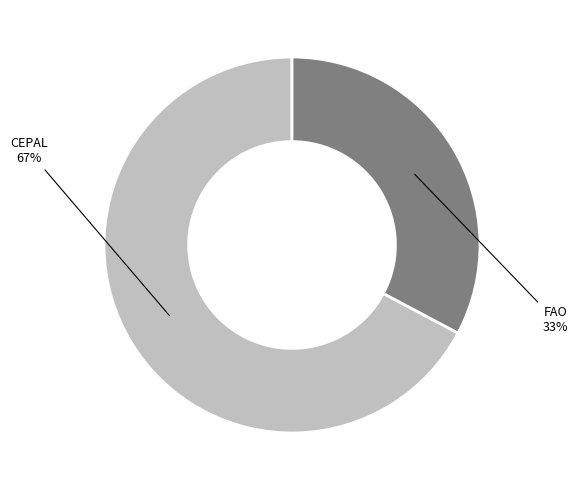

What is the largest slice in the pie chart?

CEPAL